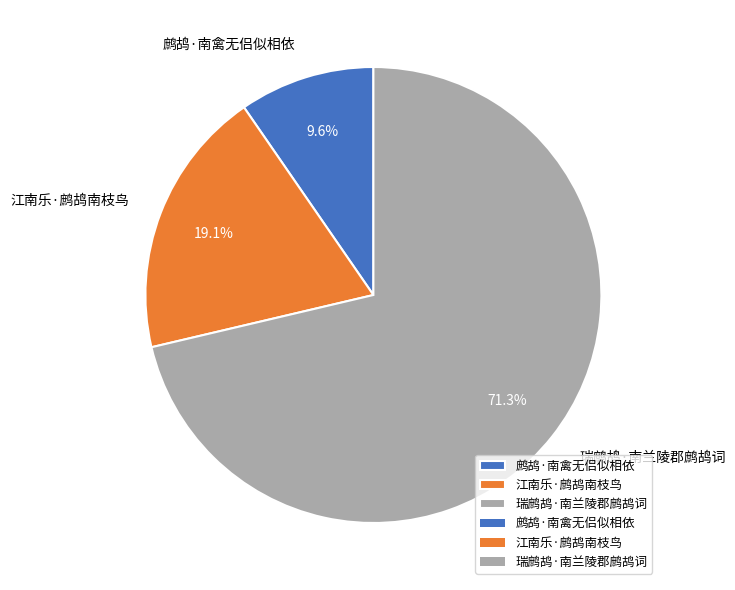

What percentage is the 瑞鹧鸪·南兰陵郡鹧鸪词 slice, to the nearest percent?

71%